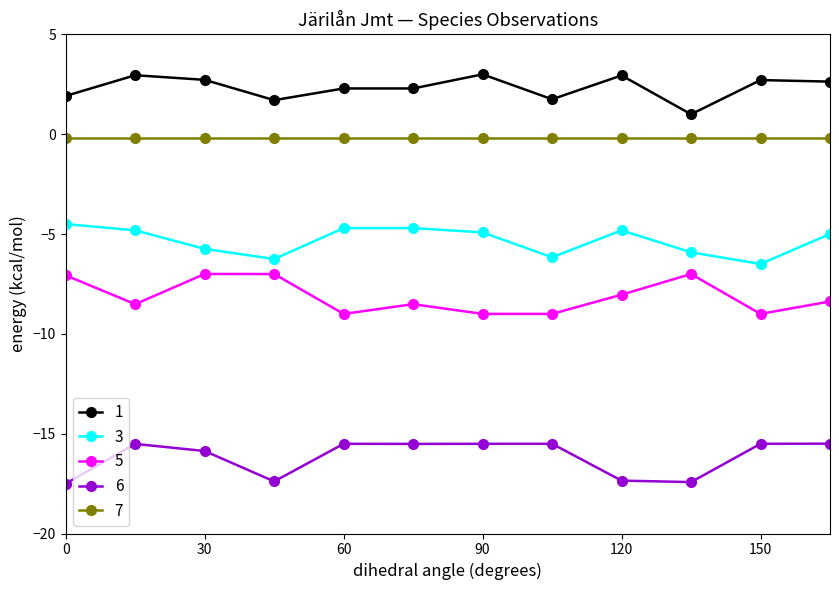

Does the chart display data point markers on the line(s)?

Yes